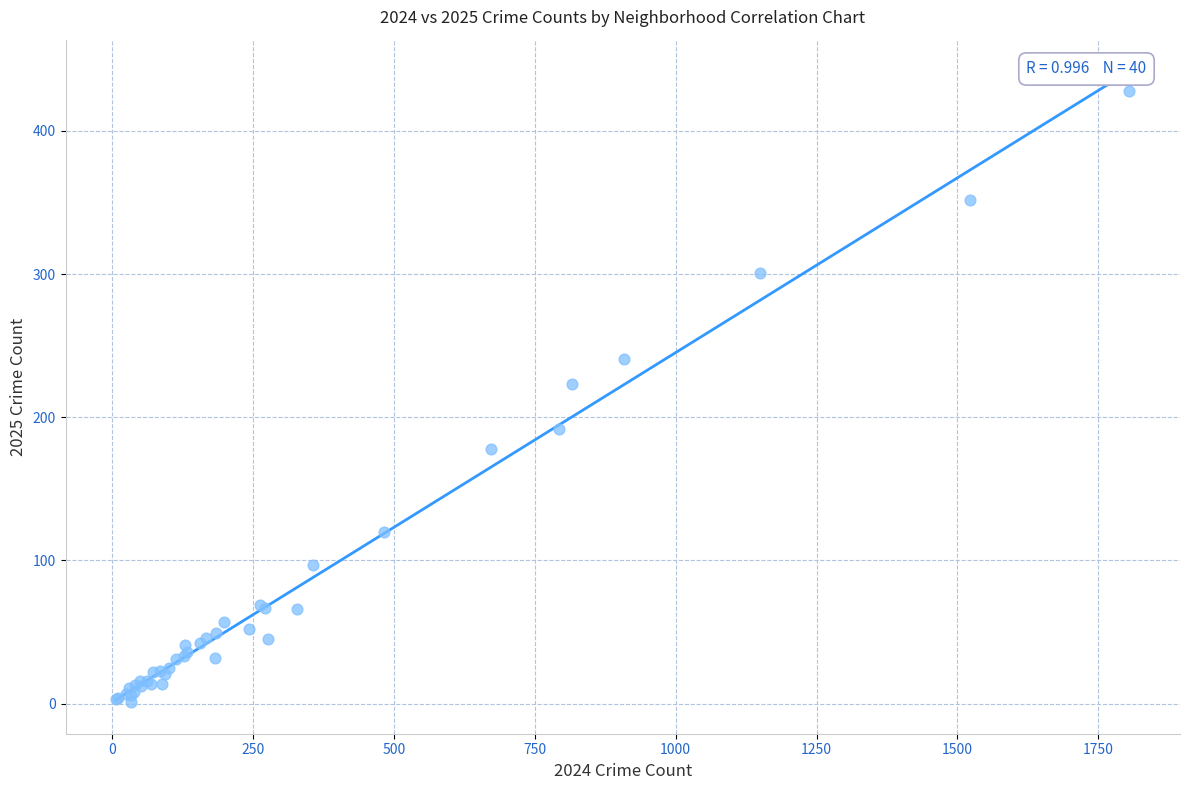

What Y value in the scatter plot is closest to 214?

223